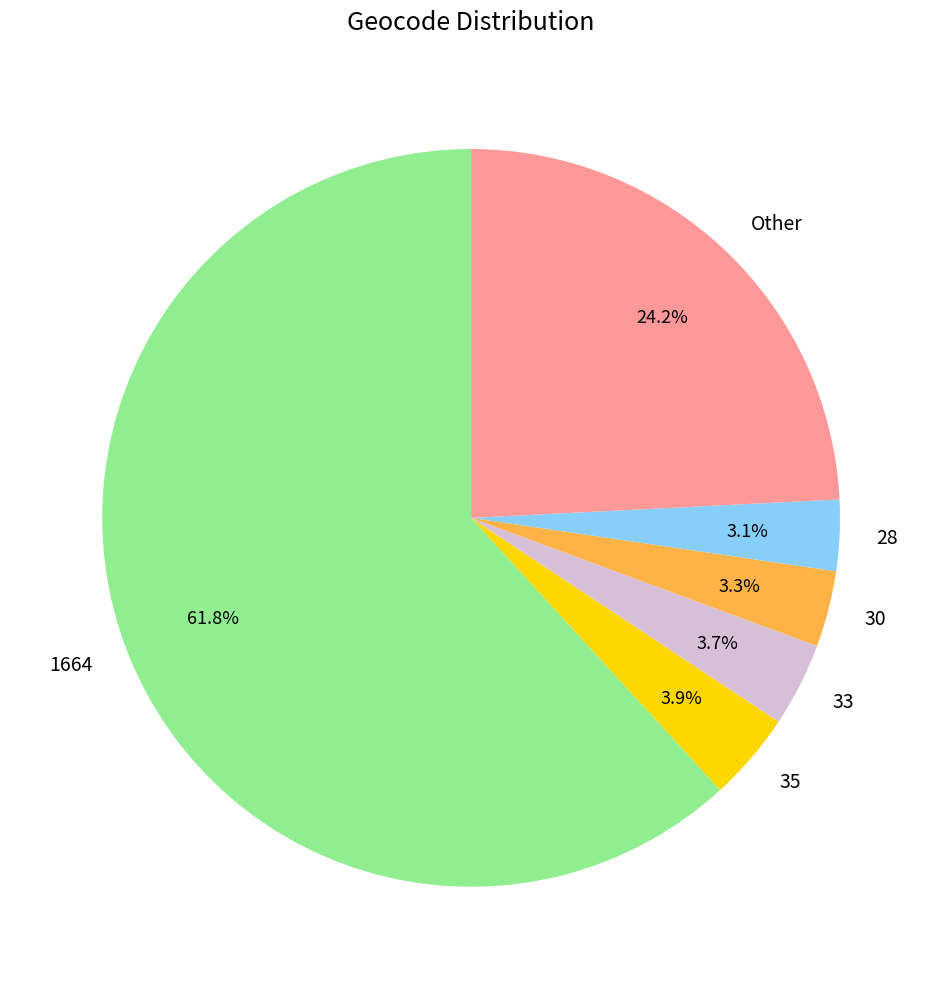

What is the total percentage of 1664 and Other?

86.0%